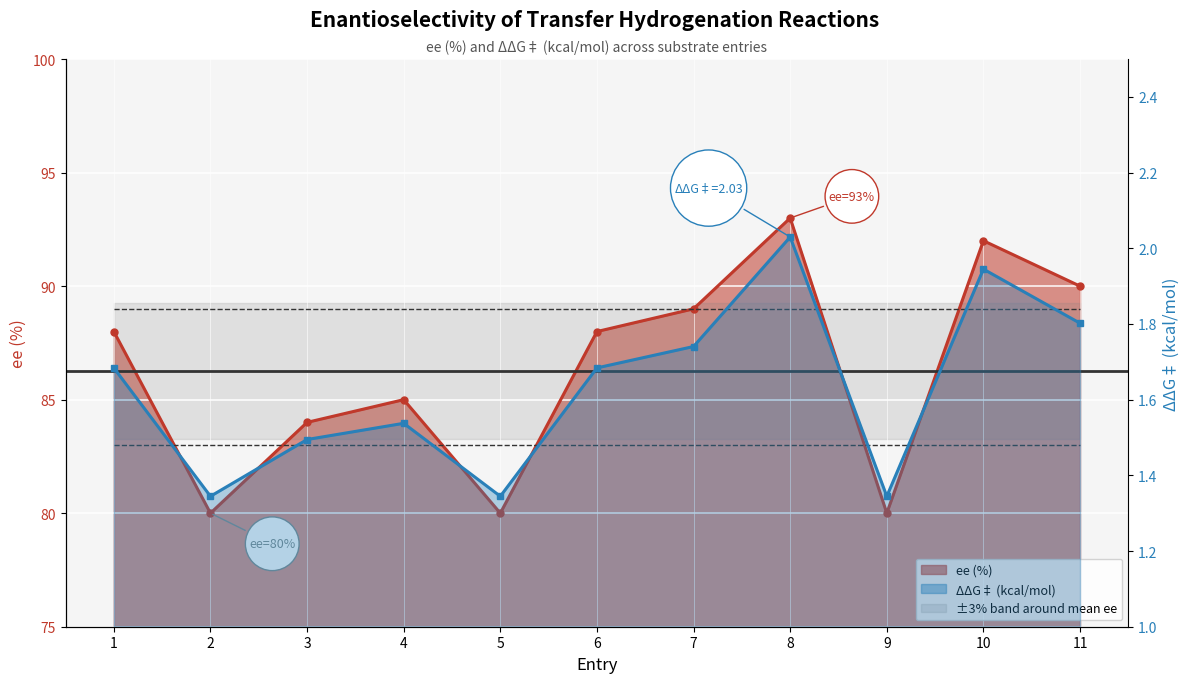

List the series in order of their overall mean, highest first.

ee, ΔΔG‡